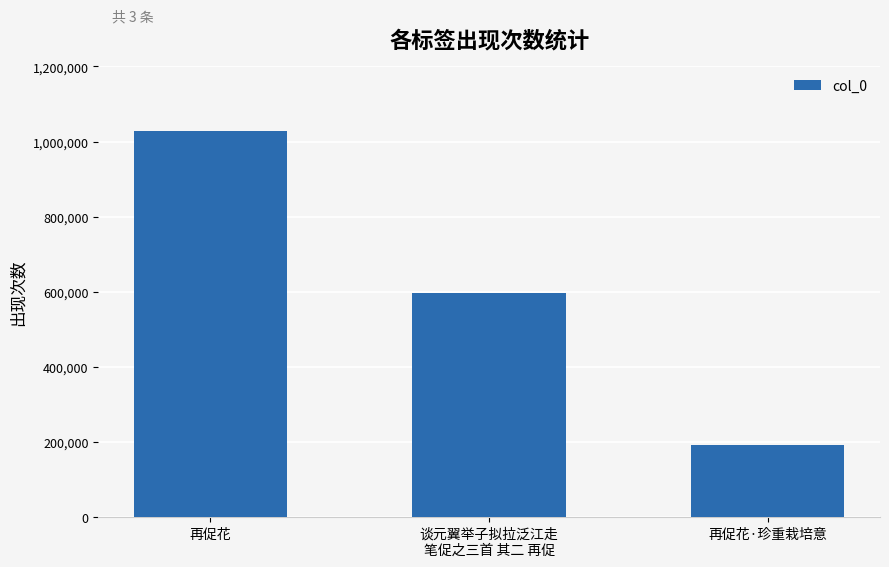

The value at 再促花·珍重栽培意 is 191223. True or false?

True